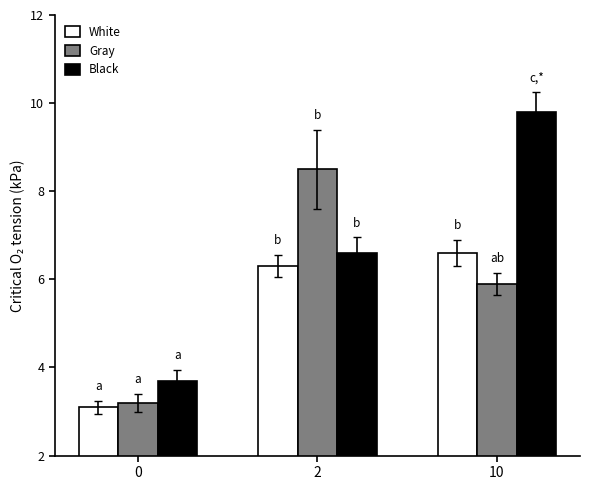

What is the difference between the Black values at 2 and 10?

3.2